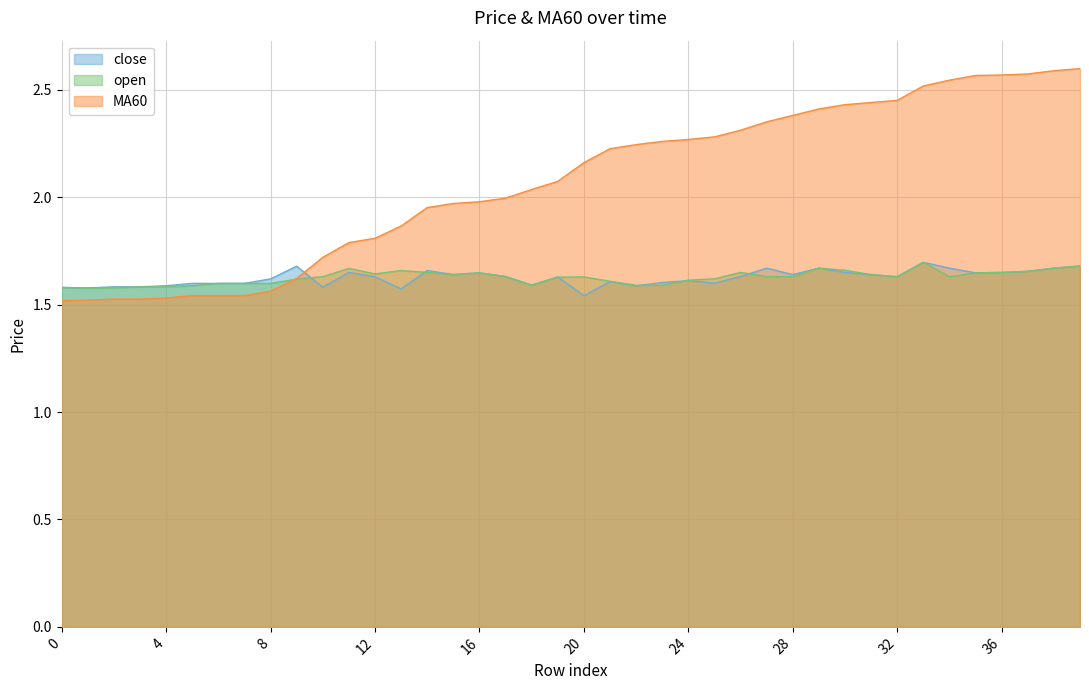

What is the difference between the maximum and minimum values in the open series?

0.1